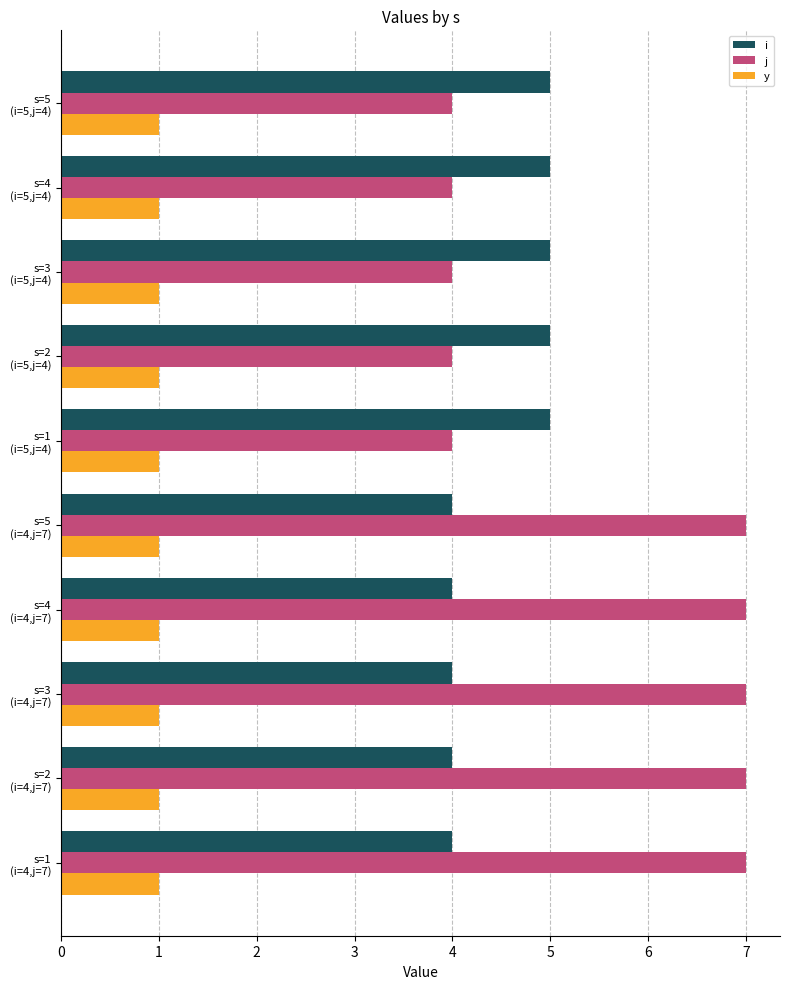

What is the average value of the j series?

6